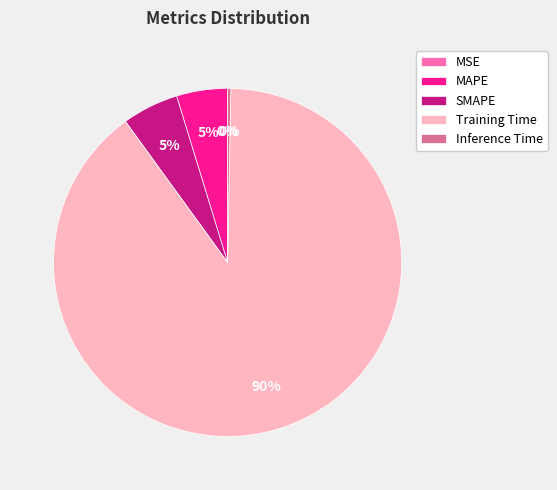

What is the largest slice in the pie chart?

Training Time